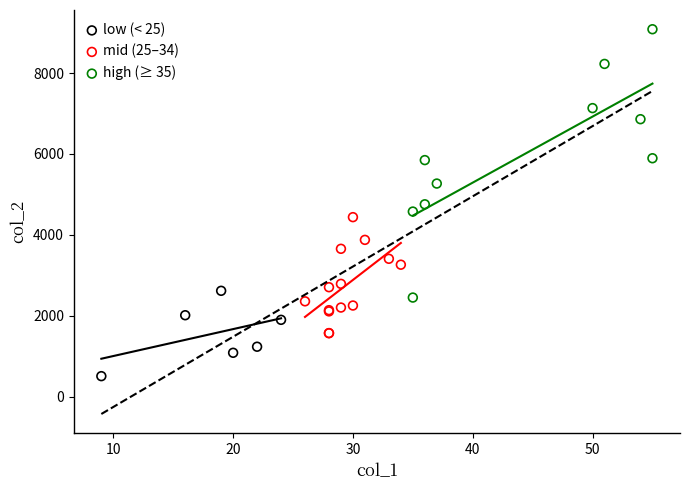

Which series contains the lowest Y value?

low (< 25)